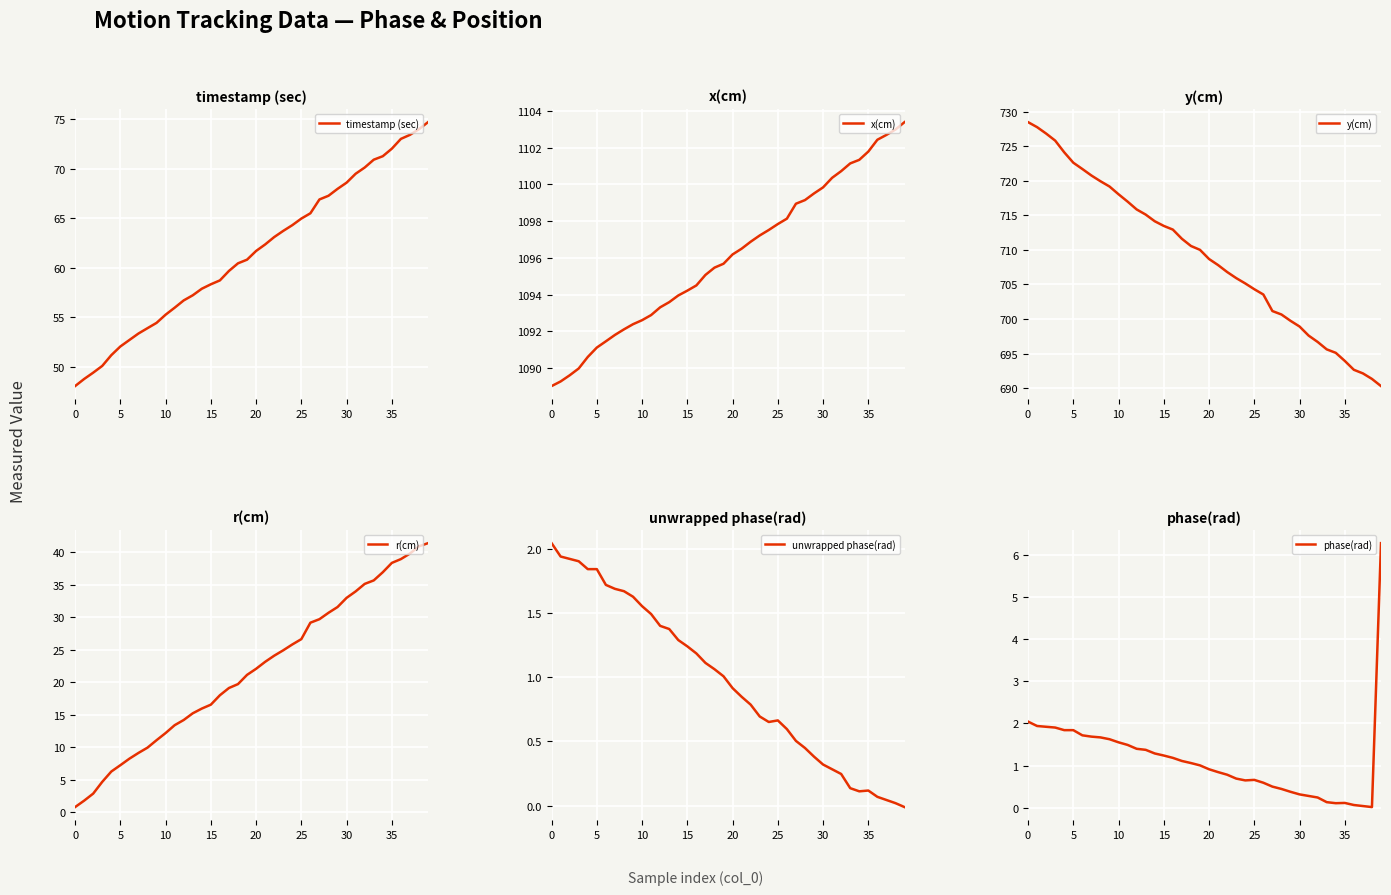

The value of y(cm) at 11 is 717.0. True or false?

True